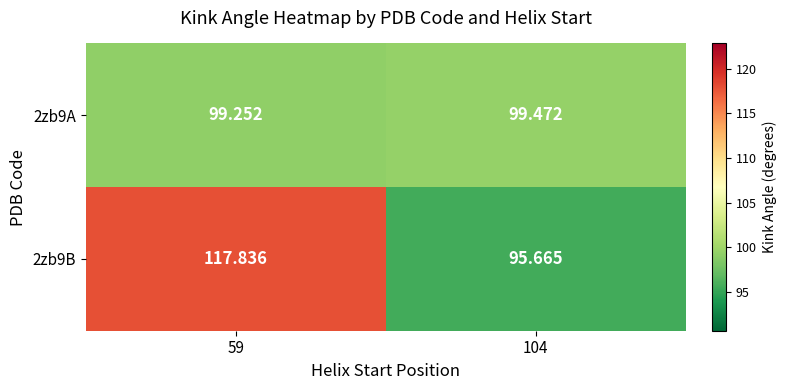

List the series in order of their overall mean, highest first.

2zb9B, 2zb9A